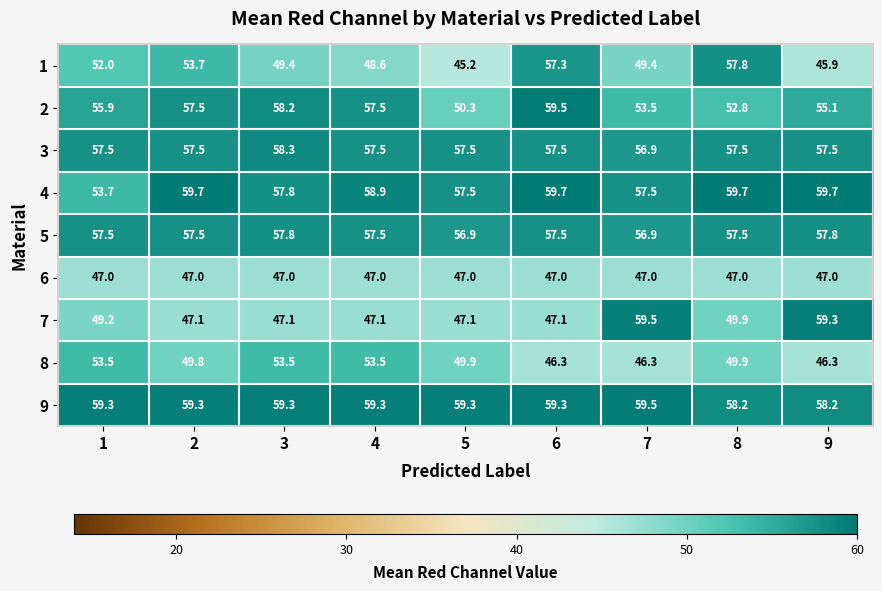

Which series has the largest range (max minus min)?

1